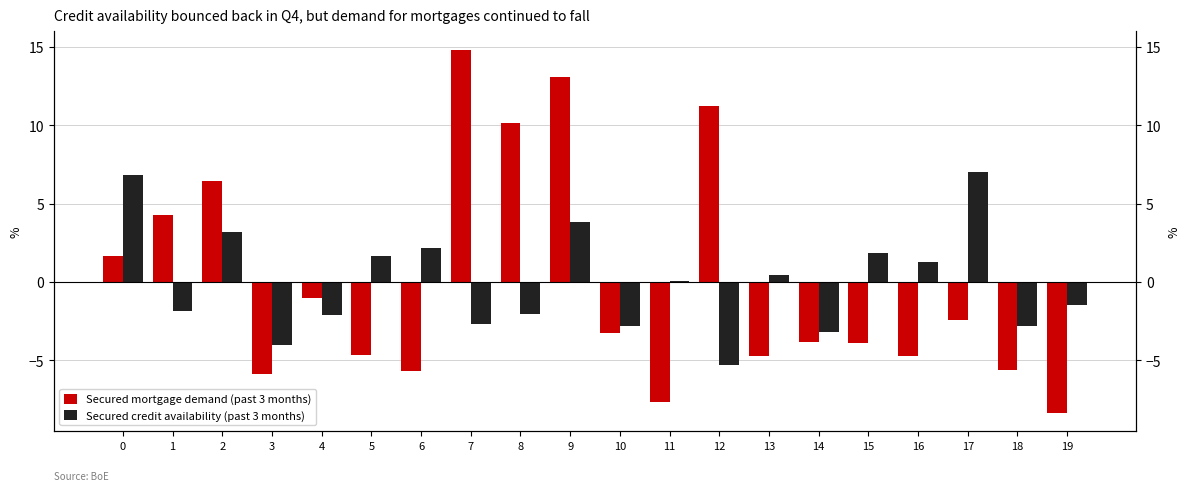

List the series in order of their overall mean, highest first.

Secured mortgage demand (past 3 months), Secured credit availability (past 3 months)